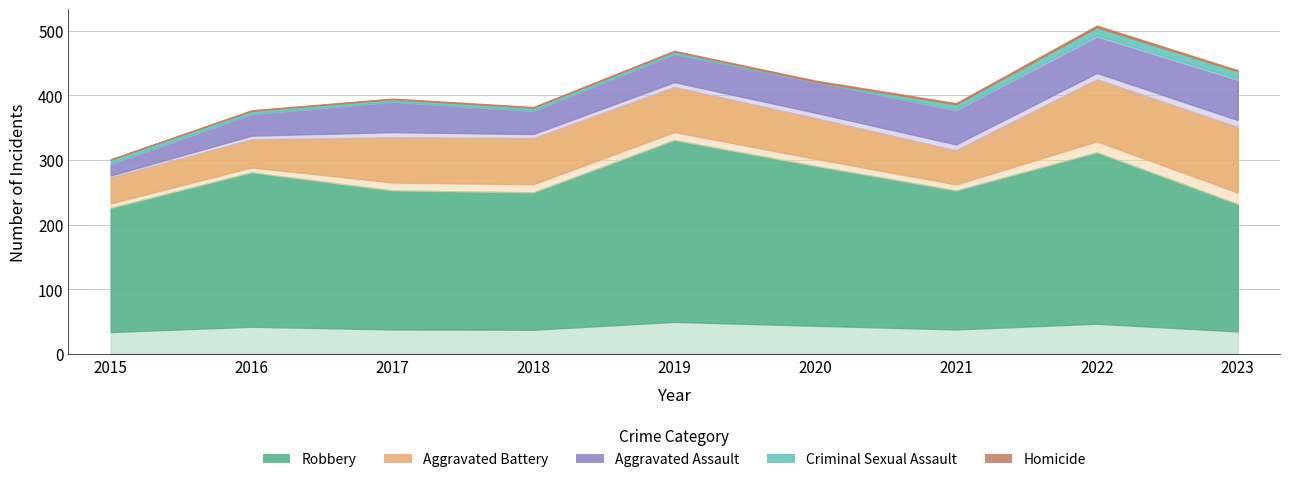

What is the maximum value shown in the chart?

331